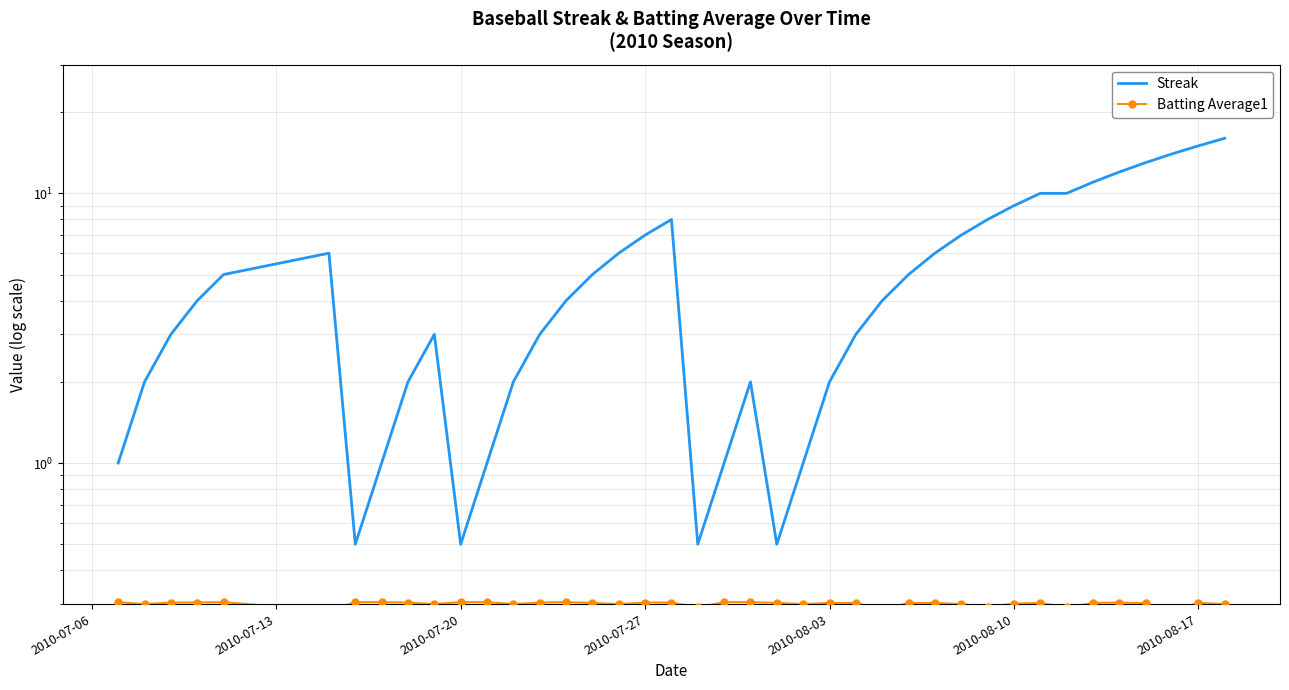

What is the average value of the Batting Average1 series?

0.3